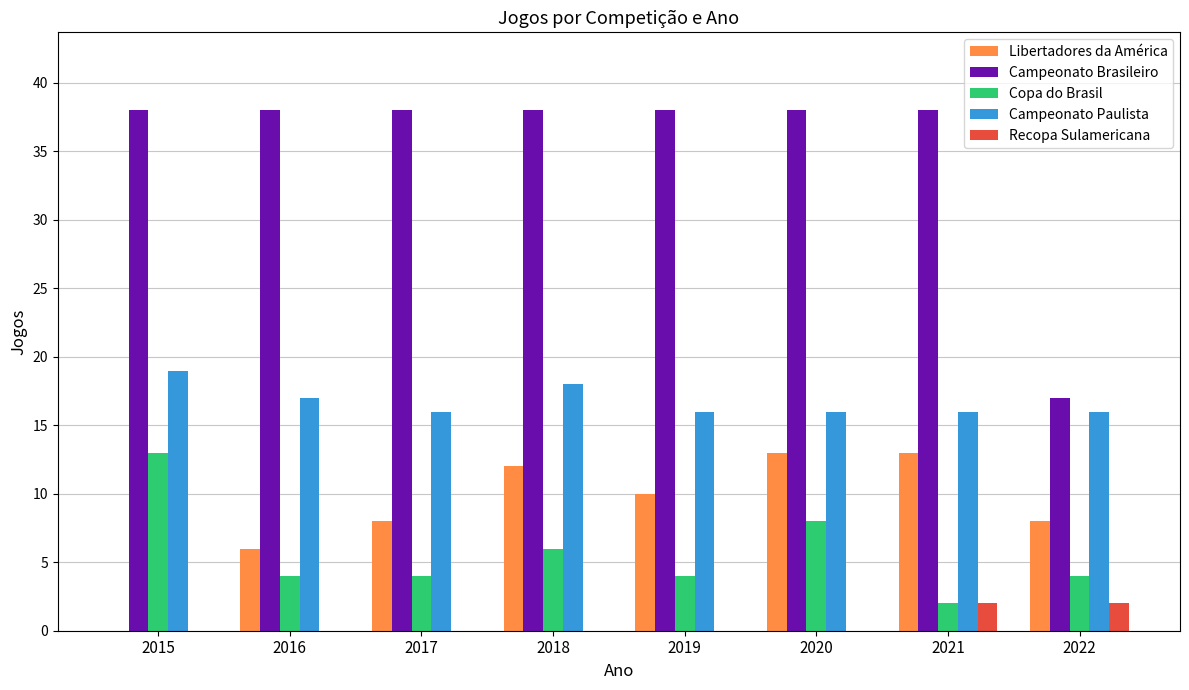

Which category has the highest value in the Campeonato Paulista series?

2015